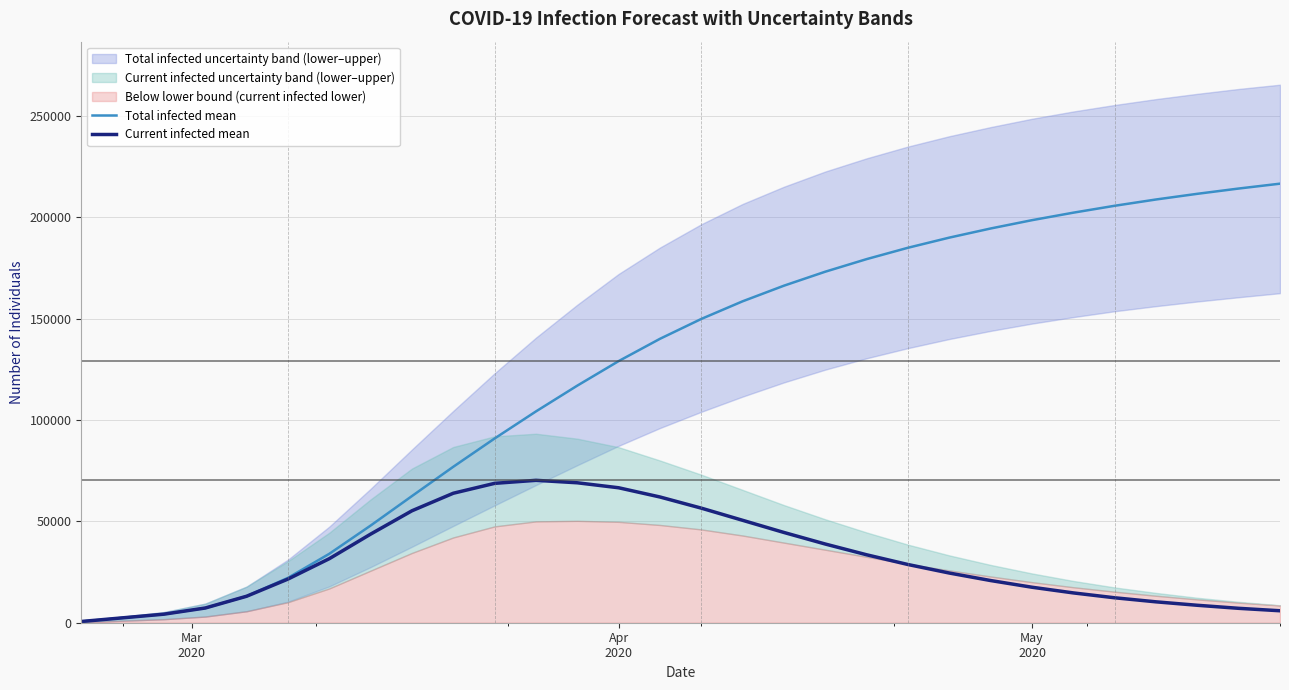

What is the maximum value for Total infected mean?

216500